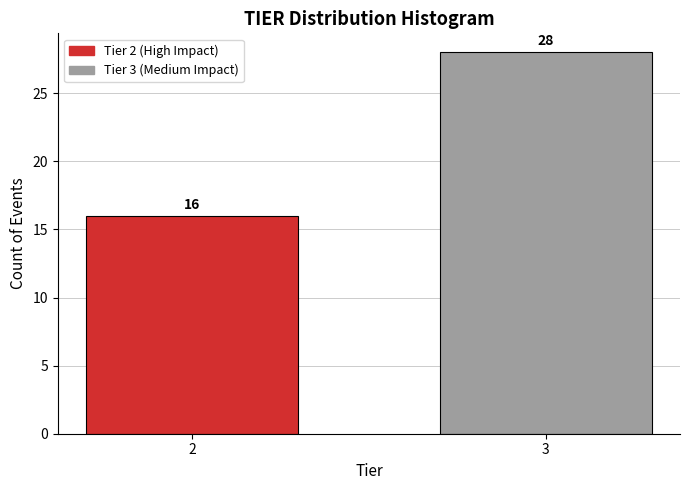

Reading left to right, list all the values displayed in this chart.

16	28